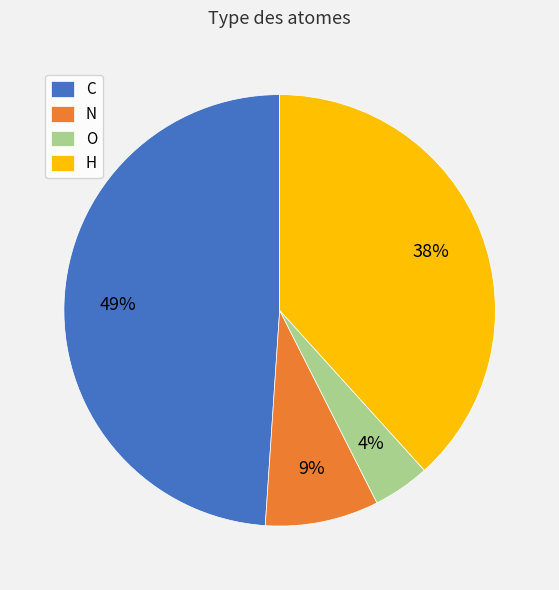

Which slice is the smallest?

O